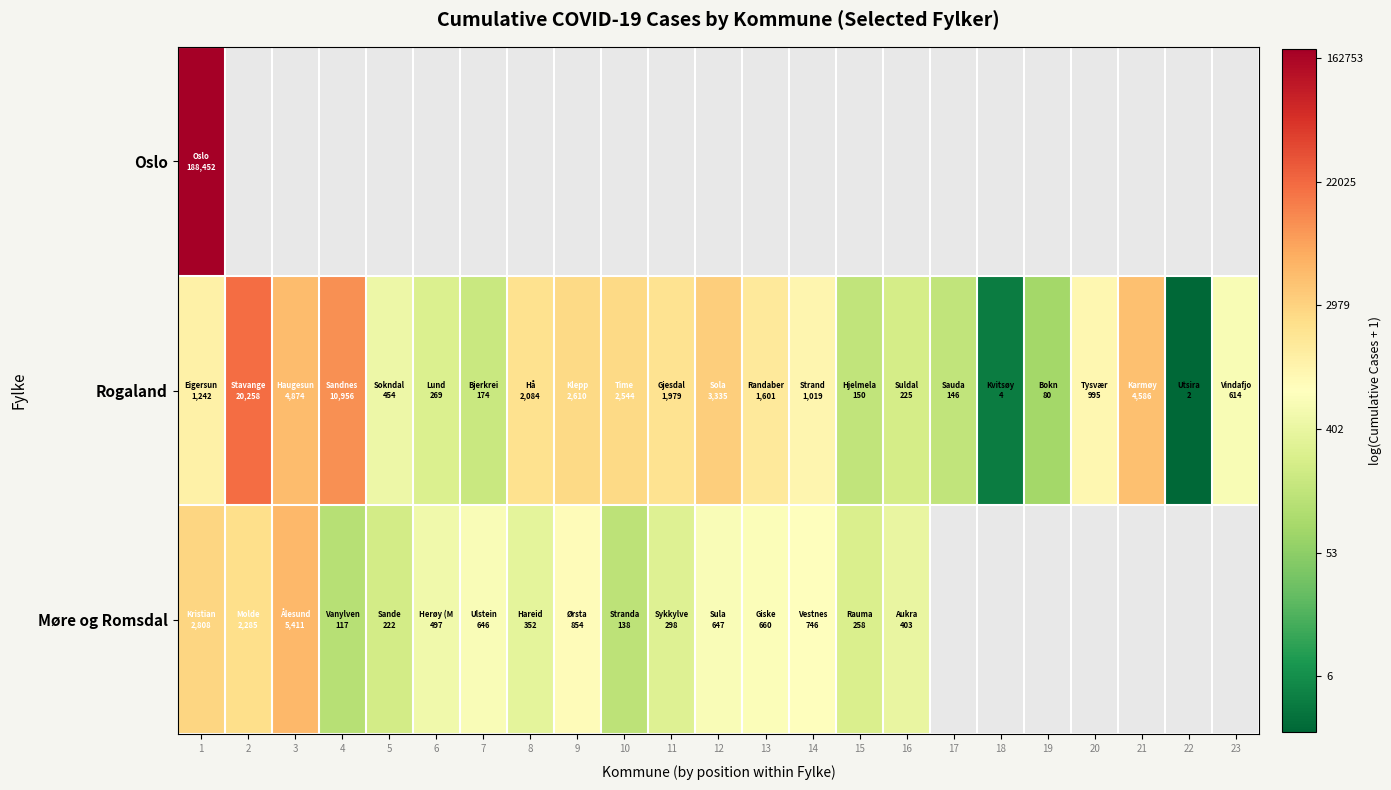

Between 11 and 18, which series saw the biggest shift?

Rogaland